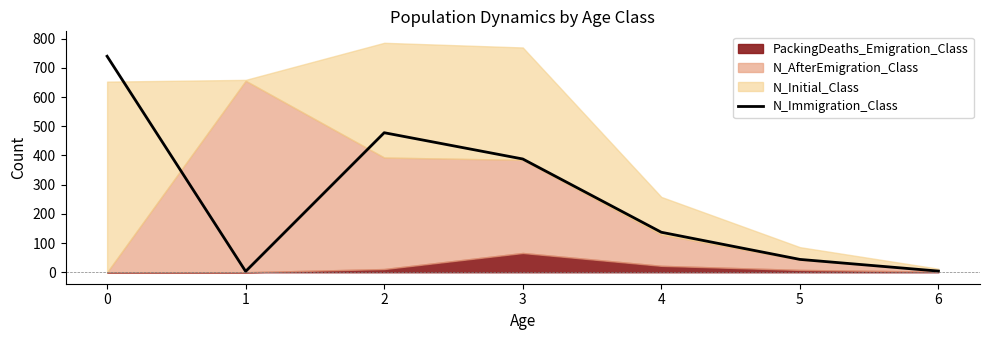

At which label is the value closest to 371?

3